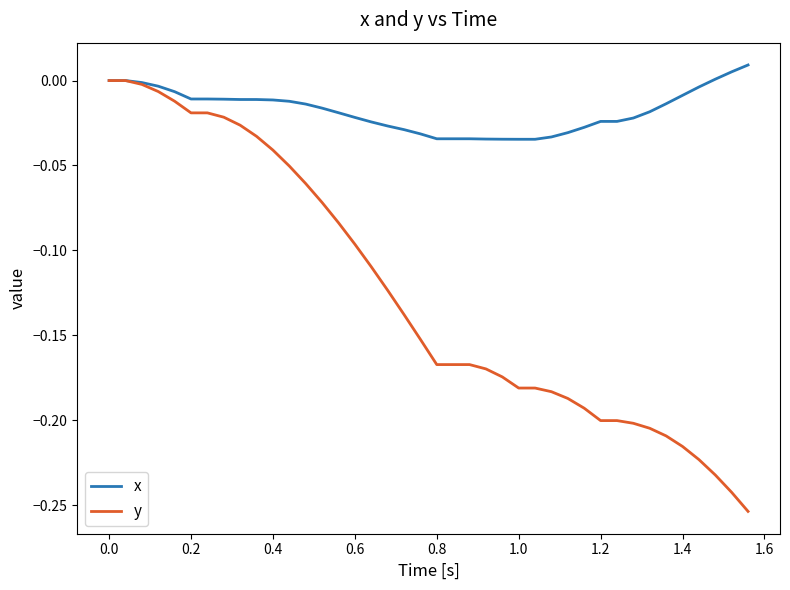

List the series in order of their peak value, lowest first.

y, x